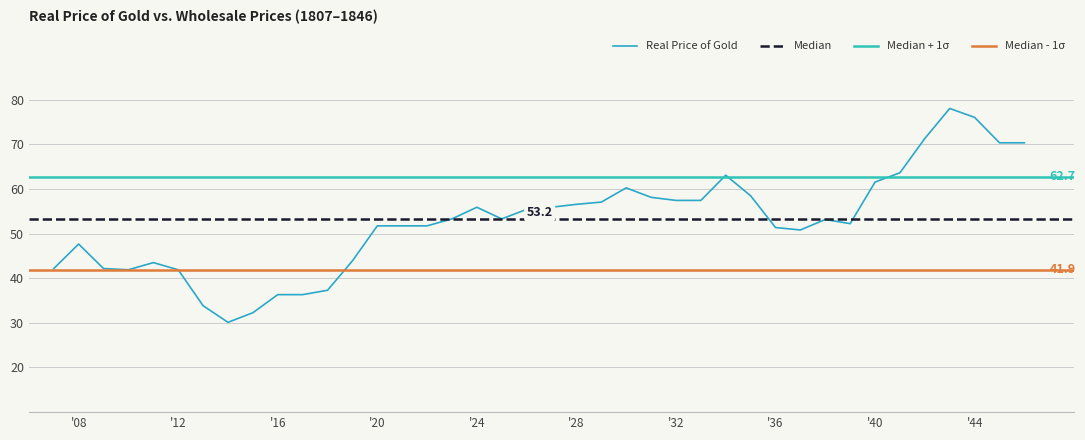

What is the maximum value for Real Price of Gold?

78.0